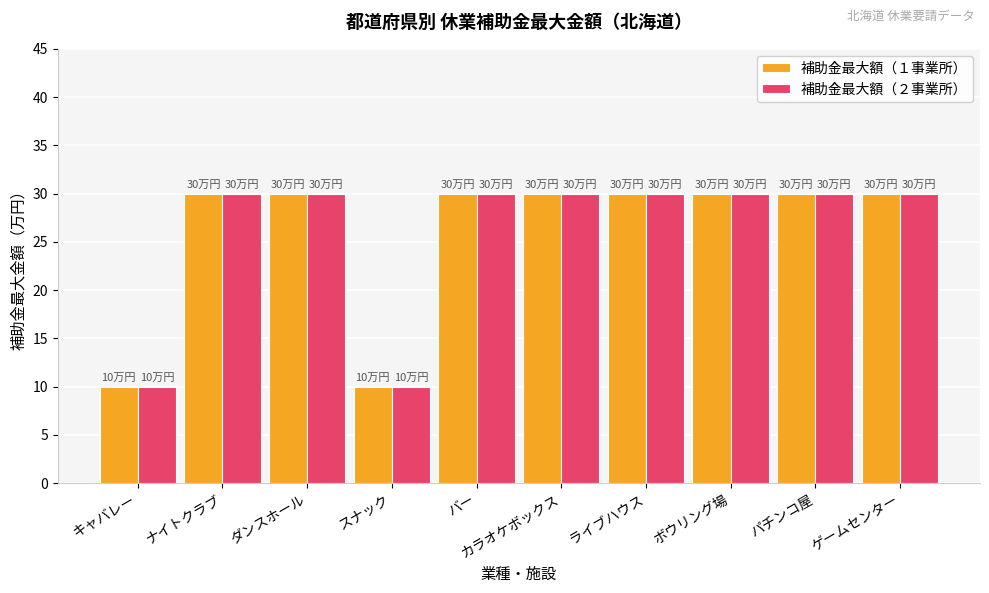

At how many categories does at least one series exceed 19?

8